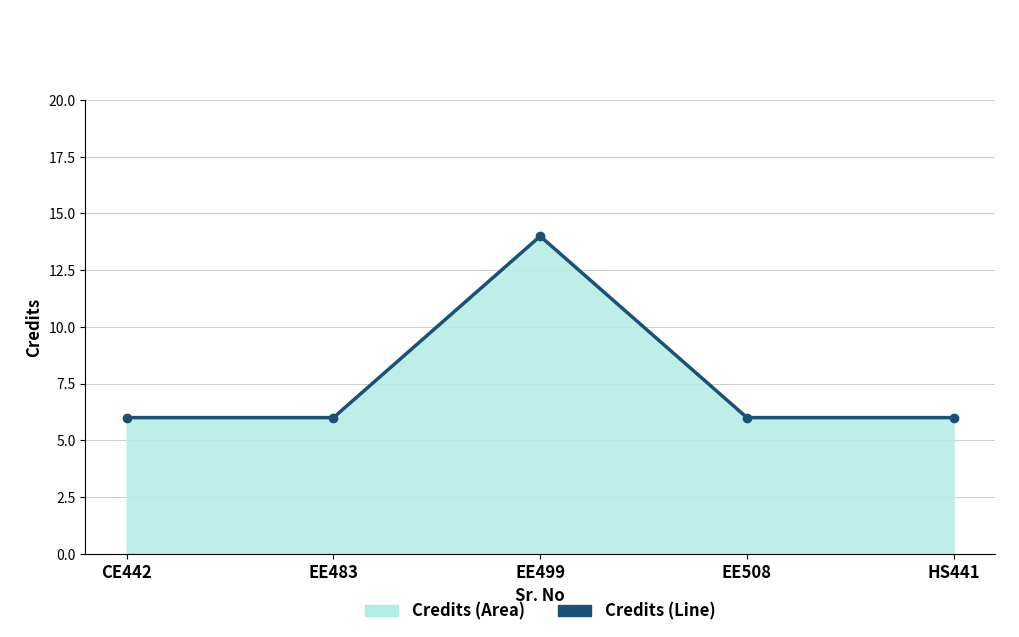

Is it true that the value at CE442 is 10?

False